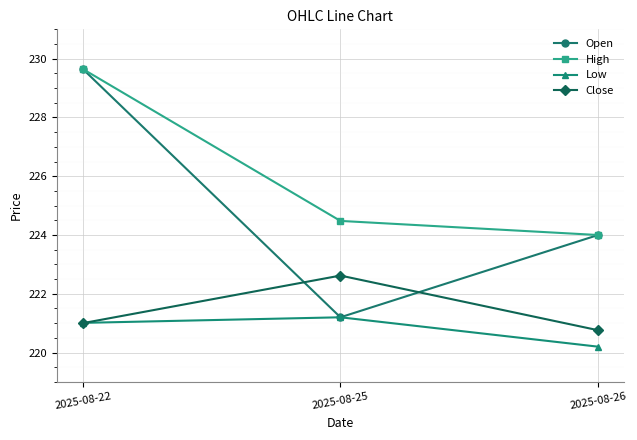

Which category has the lowest value across all series?

2025-08-26